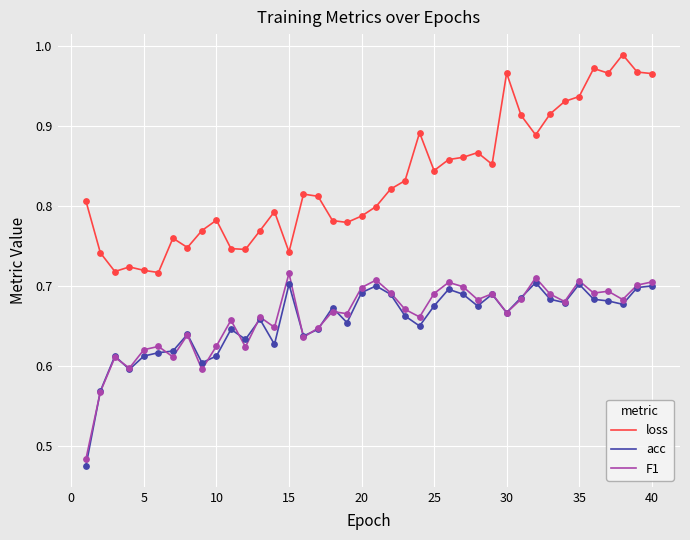

Which series has the widest spread of values?

loss